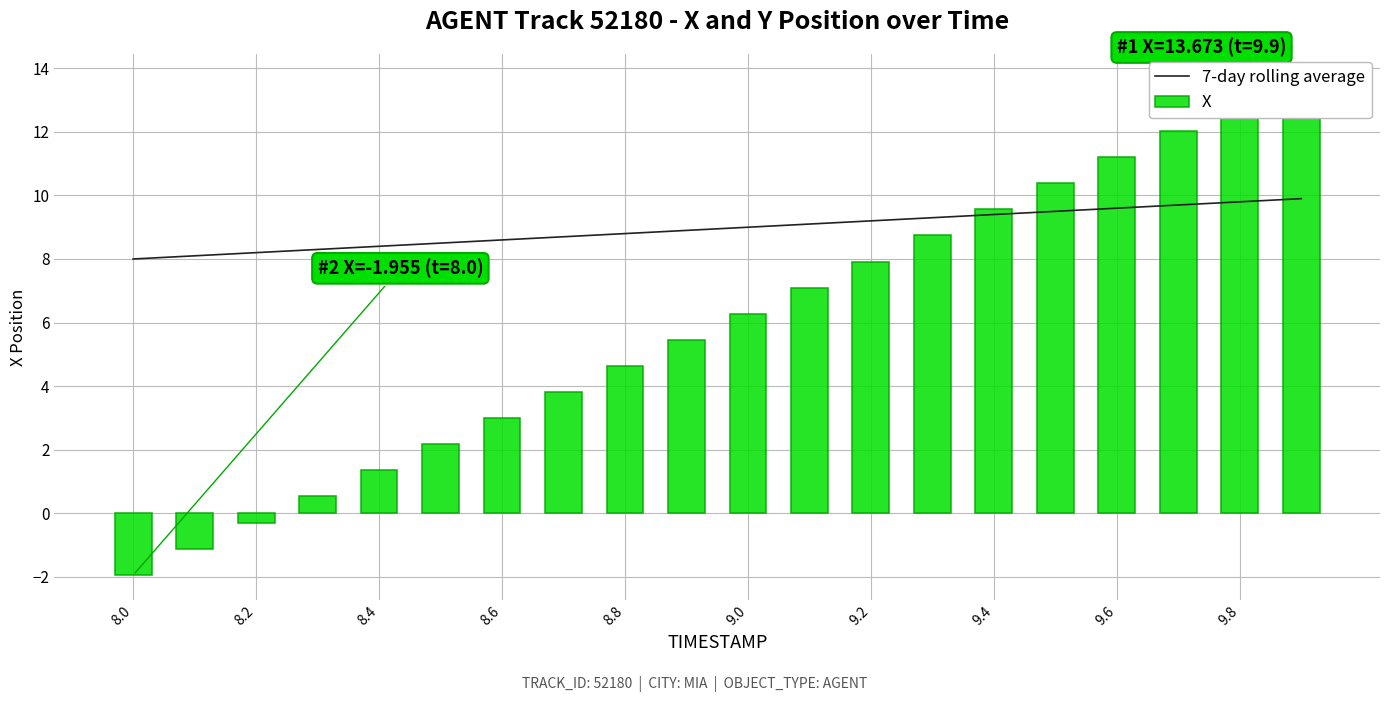

How many values in the 7-day rolling average series are below 9?

10